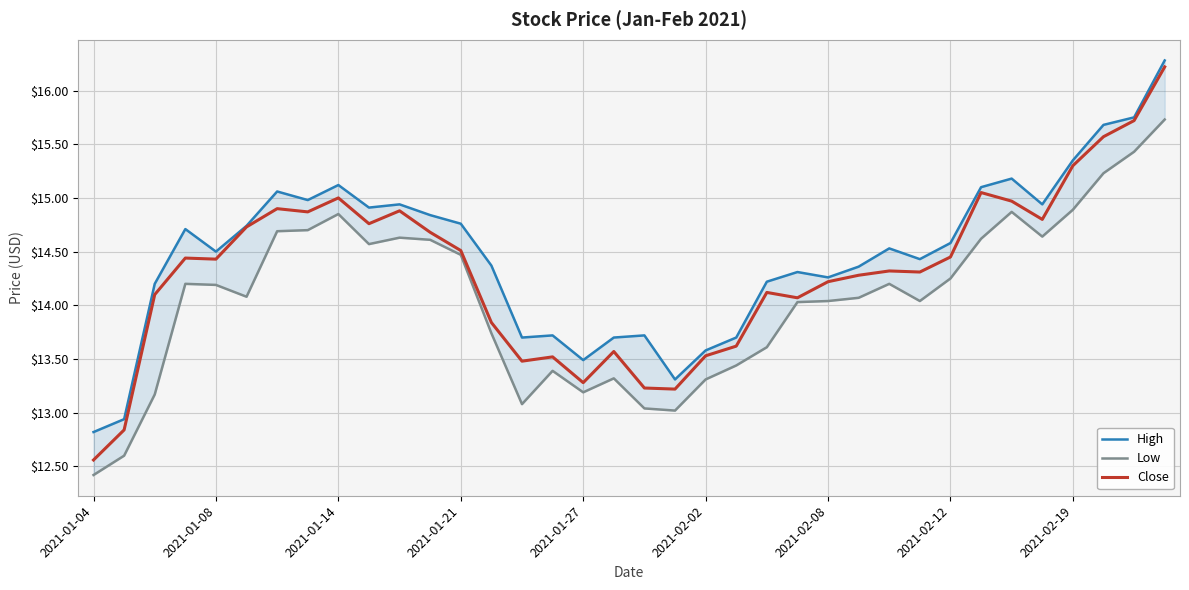

At which label does Close reach its minimum?

2021-01-04